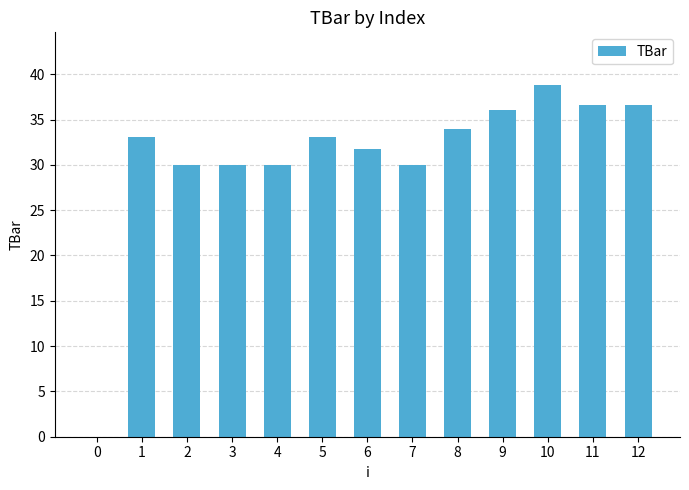

The value at 5 is 10.8. True or false?

False